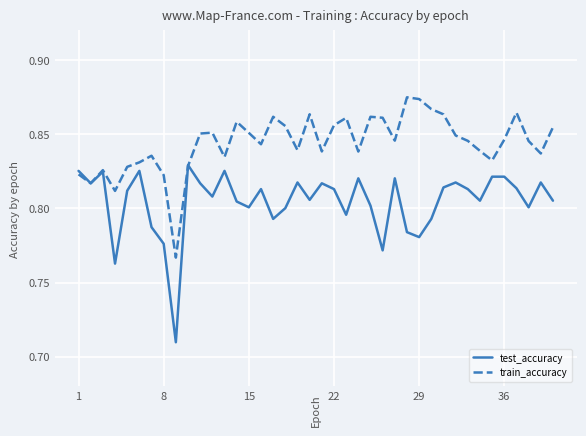

Which series has the largest total across all categories?

train_accuracy